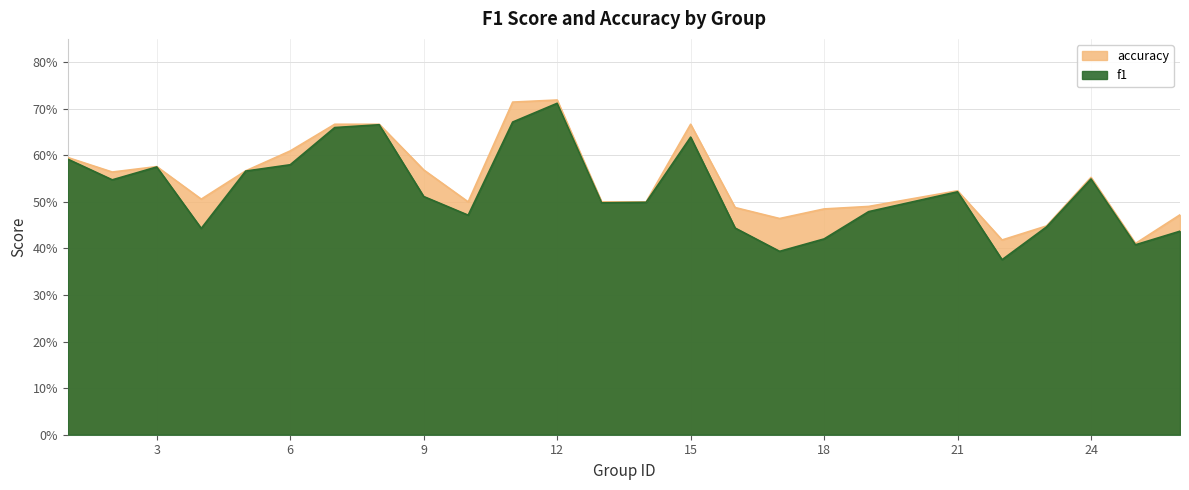

At which category does f1 reach its first local valley?

2